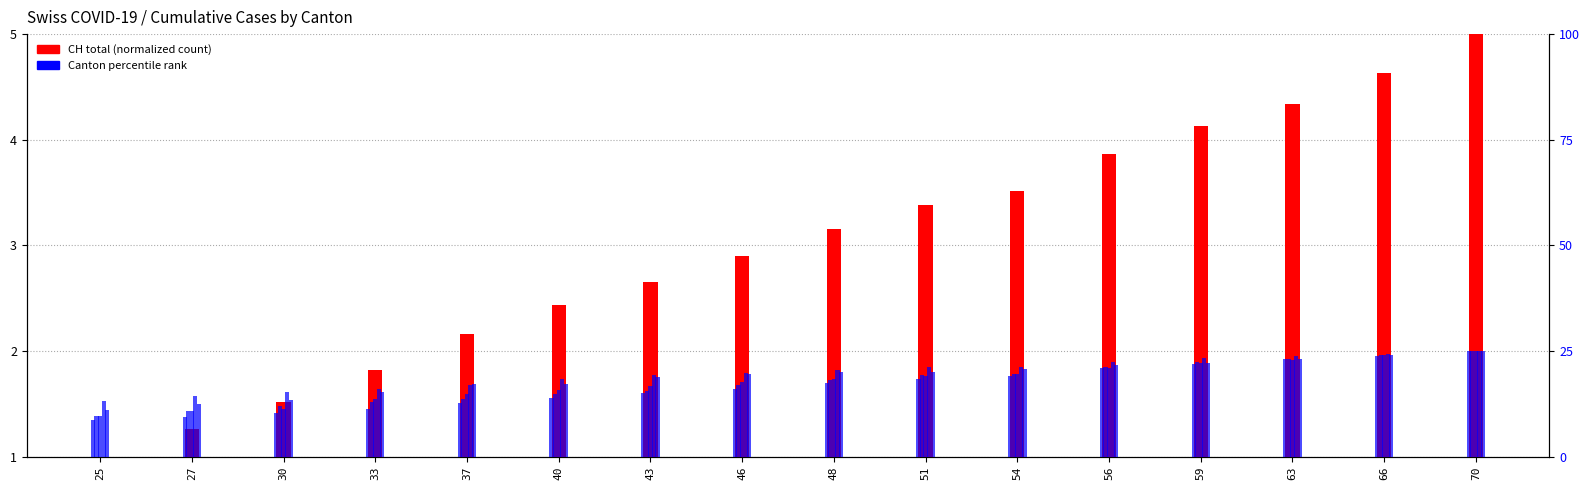

Reading left to right, extract all data points from this chart.

CH (normalized): 1.0	1.3	1.5	1.8	2.2	2.4	2.7	2.9	3.2	3.4	3.5	3.9	4.1	4.3	4.6	5.0
GE: 8.7	9.4	10.4	11.2	12.8	13.9	15.1	16.0	17.5	18.5	19.2	20.9	22.0	23.0	23.9	25.0
ZH: 9.7	10.9	11.9	12.9	13.8	14.8	15.5	17.0	18.3	19.3	19.5	21.3	22.3	23.0	24.0	25.0
TI: 9.8	10.9	11.3	13.6	14.8	15.8	16.9	17.7	18.3	19.2	19.7	21.0	22.2	23.0	24.1	25.0
GR: 13.1	14.3	15.2	16.0	16.9	18.5	19.3	19.8	20.5	21.2	21.2	22.5	23.3	23.8	24.2	25.0
JU: 11.1	12.4	13.5	15.4	17.2	17.3	18.9	19.6	20.1	20.1	20.8	21.6	22.3	23.2	24.1	25.0